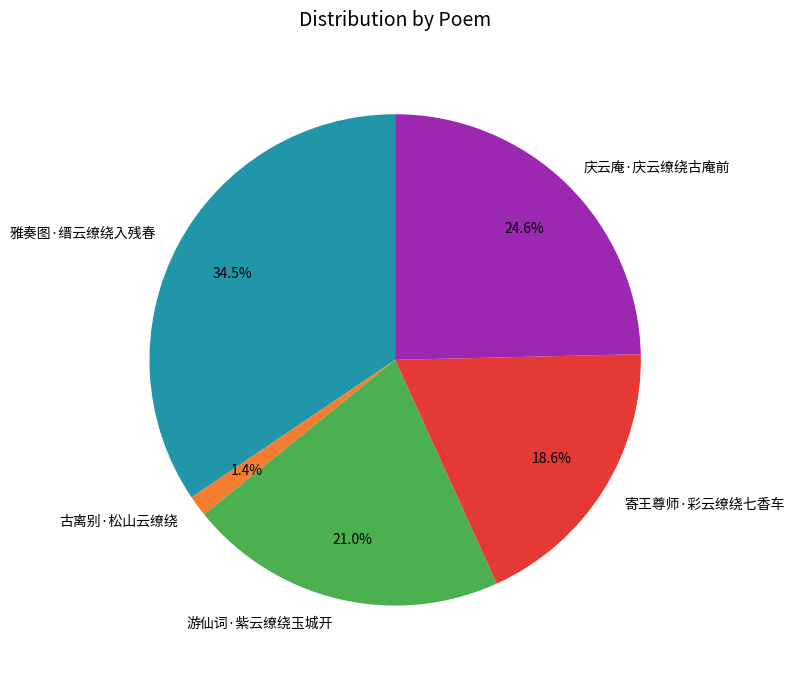

Approximately how many times larger is the value at 寄王尊师·彩云缭绕七香车 compared to 庆云庵·庆云缭绕古庵前?

0.8